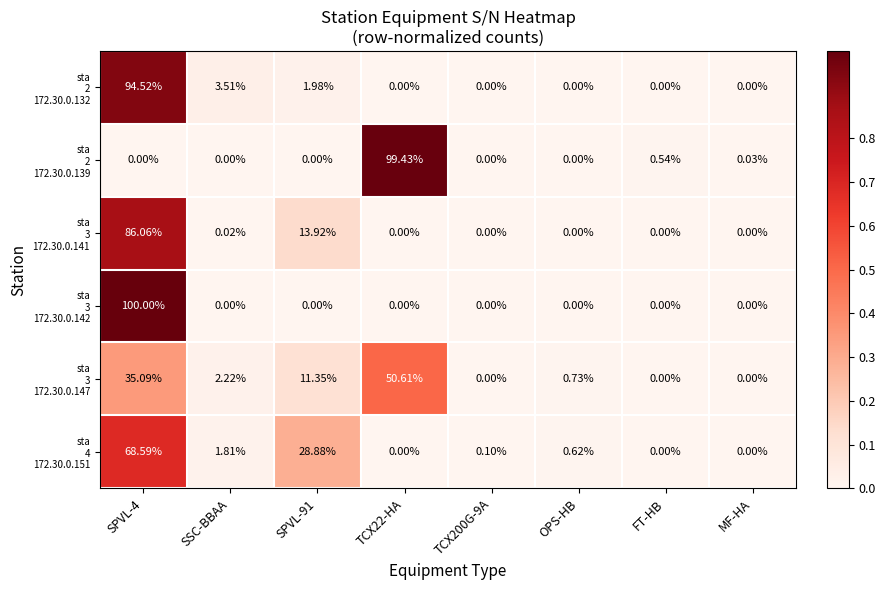

What is the spread (max minus min) of values at TCX22-HA?

99.4